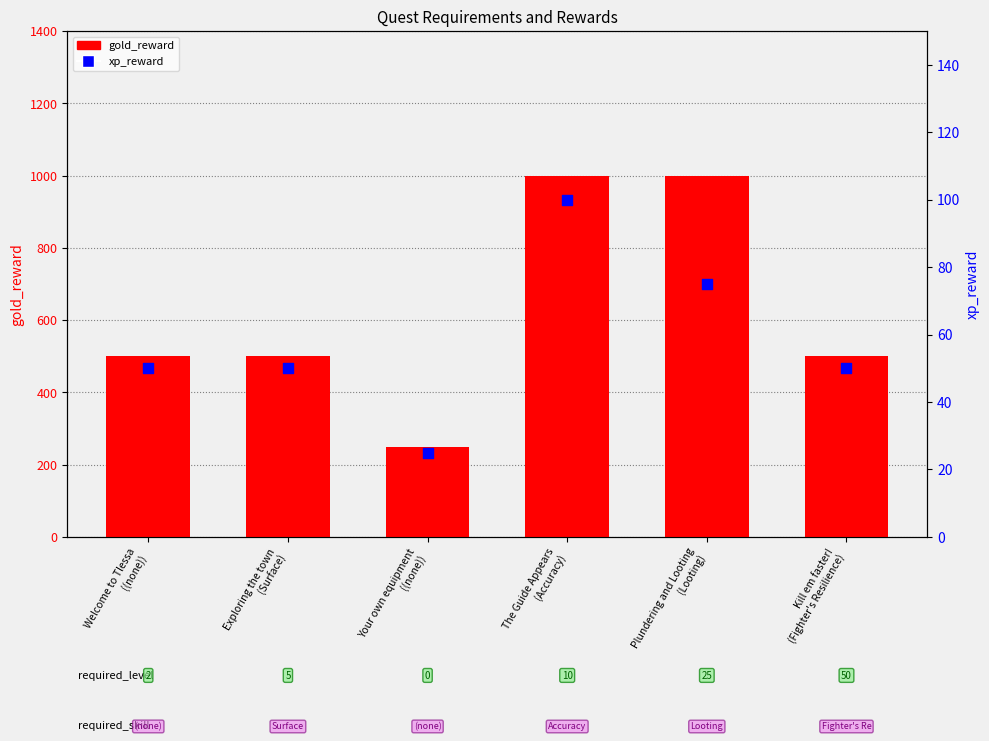

Is the value of gold_reward at Your own equipment
((none)) greater than the value of xp_reward at Kill em faster!
(Fighter's Resilience)?

Yes